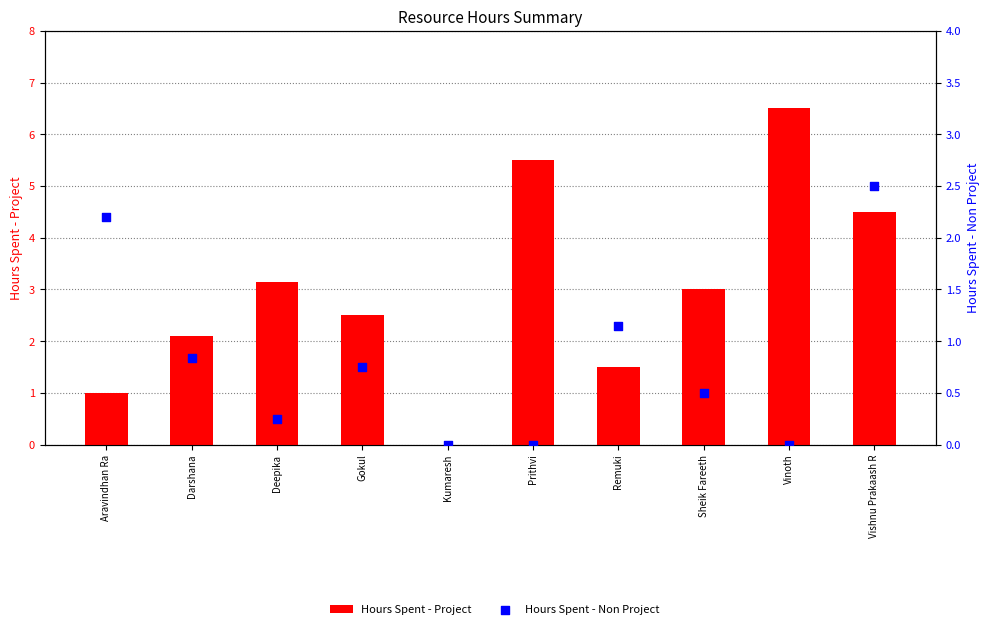

Which series has the widest spread of Y values?

Hours Spent - Project